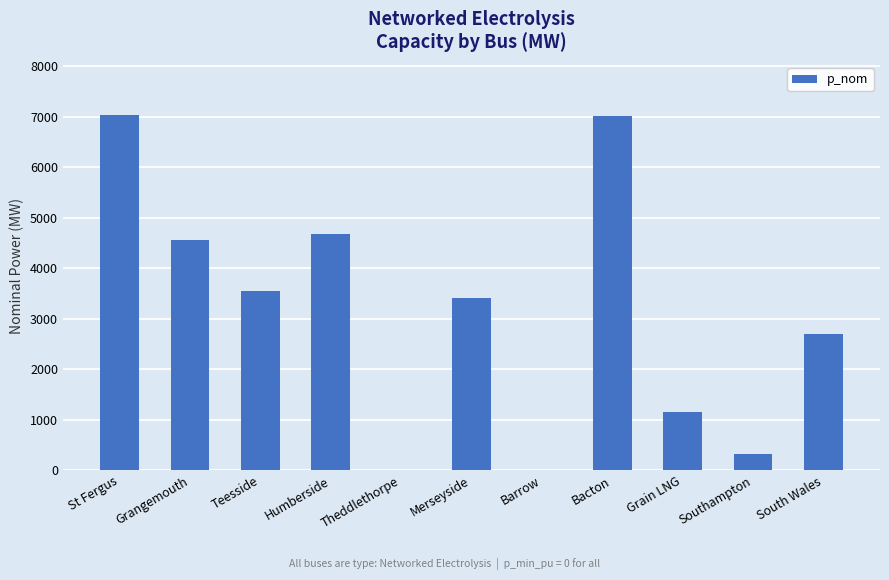

What is the sum of the values at Bacton and Teesside?

10567.8